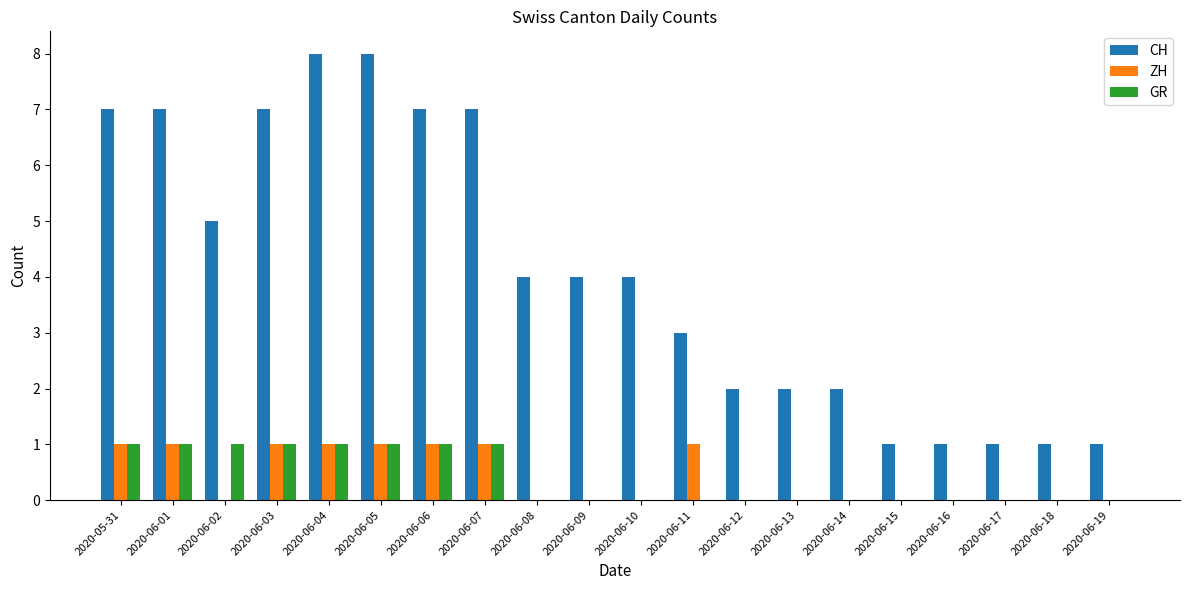

What is the sum of all CH values?

82